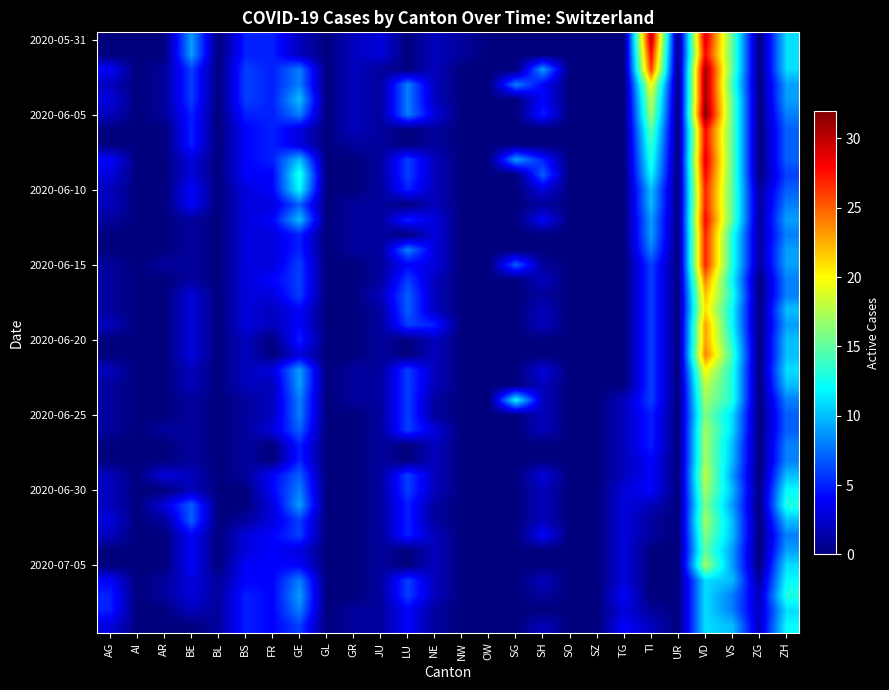

Which label corresponds to the smallest value in the chart?

AG